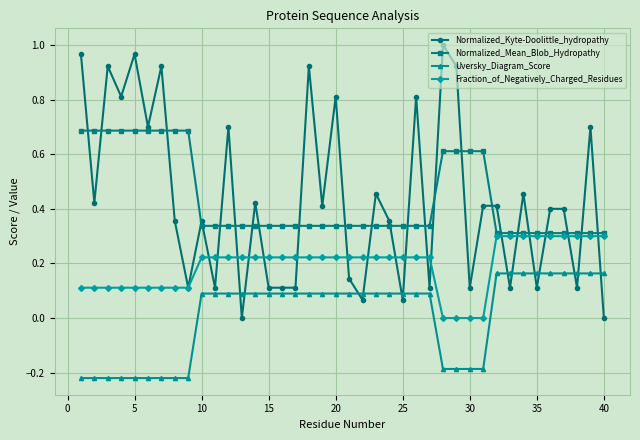

Is this an area chart (filled region under the line)?

No